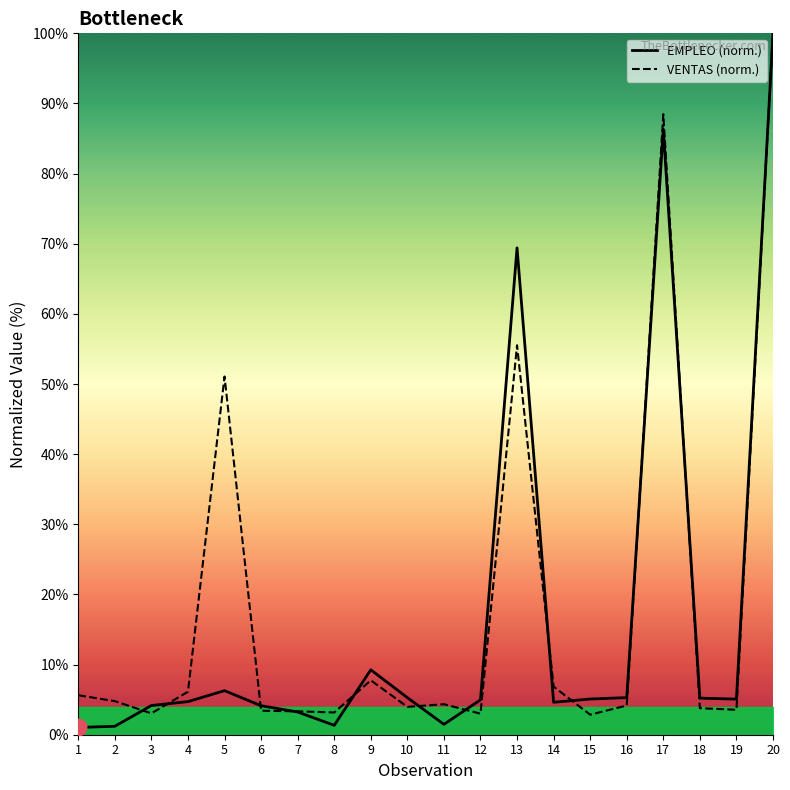

Reading right to left, what are all the values shown in this chart?

EMPLEO: 100.0	5.1	5.2	86.3	5.3	5.1	4.6	69.4	5.0	1.5	5.3	9.3	1.3	3.2	4.1	6.3	4.7	4.2	1.2	1.0
VENTAS: 100.0	3.6	3.8	88.5	4.2	2.9	6.9	55.5	3.0	4.4	4.0	7.8	3.2	3.3	3.4	51.1	6.1	3.0	4.8	5.6